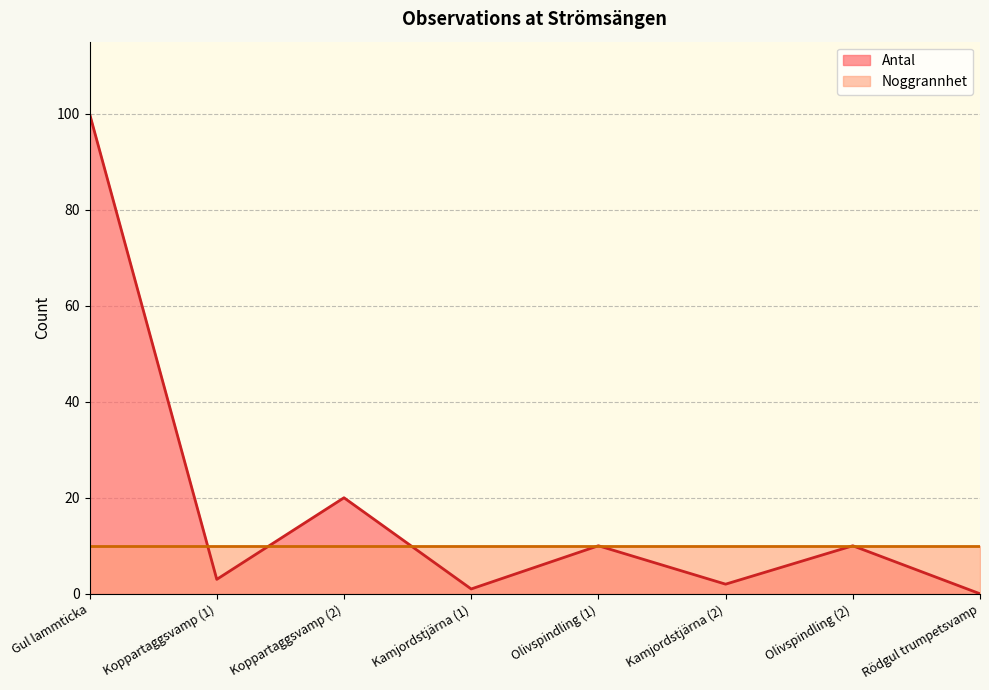

Rank the categories by value from highest to lowest.

Gul lammticka, Koppartaggsvamp (2), Olivspindling (1), Olivspindling (2), Koppartaggsvamp (1), Kamjordstjärna (2), Kamjordstjärna (1), Rödgul trumpetsvamp